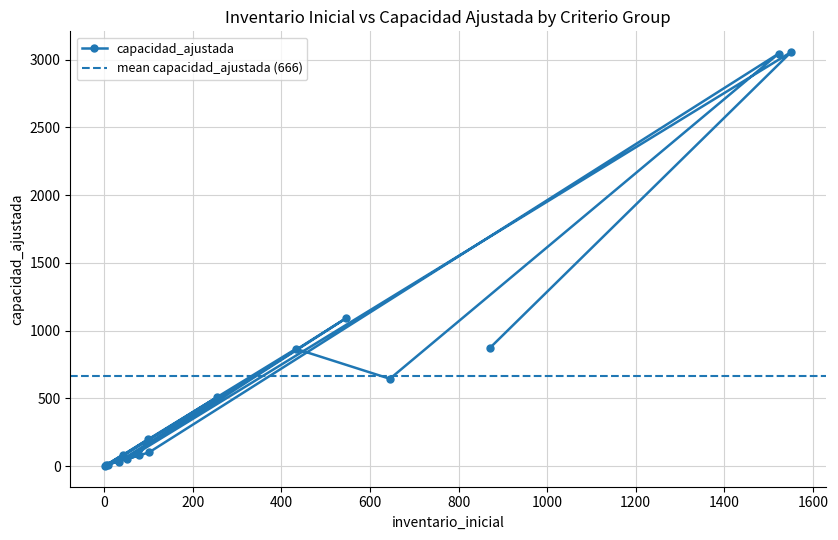

What is the maximum value for capacidad_ajustada?

3057